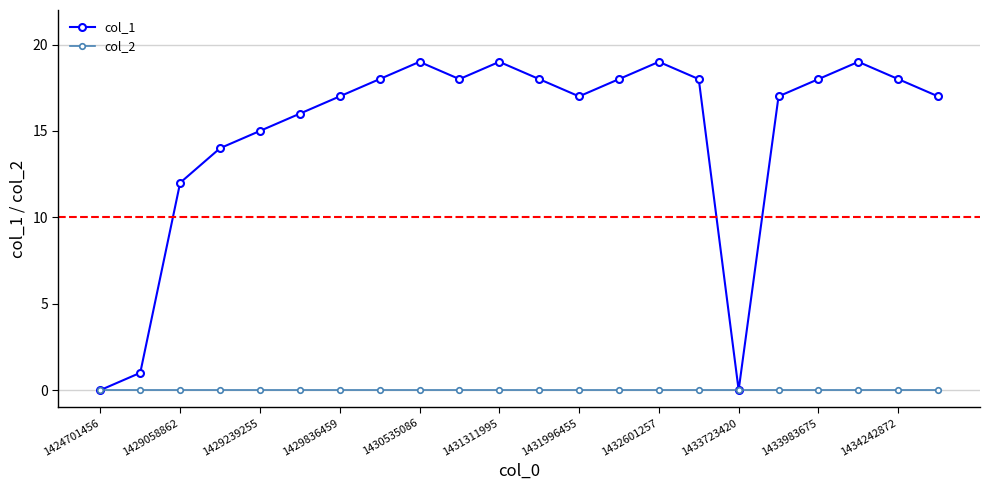

What is the maximum value shown in the chart?

19